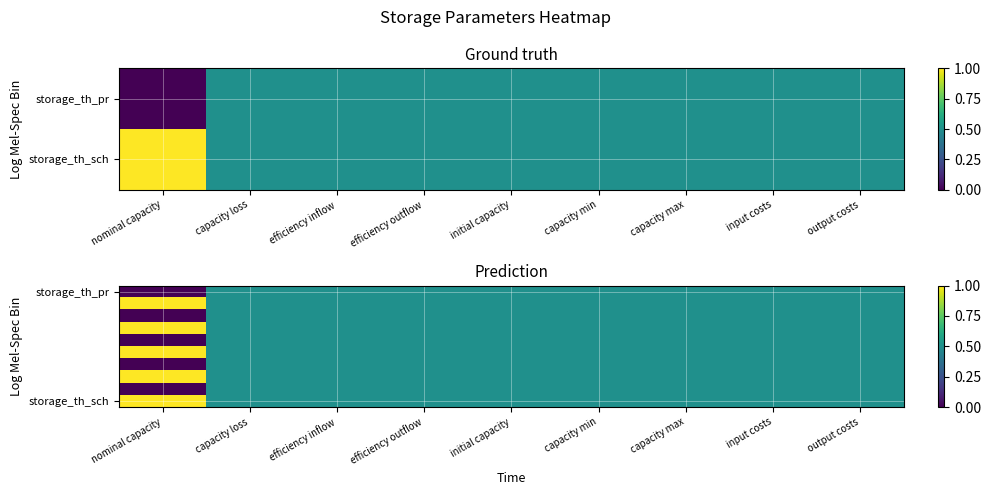

At which category does the chart reach its peak across all series?

nominal capacity